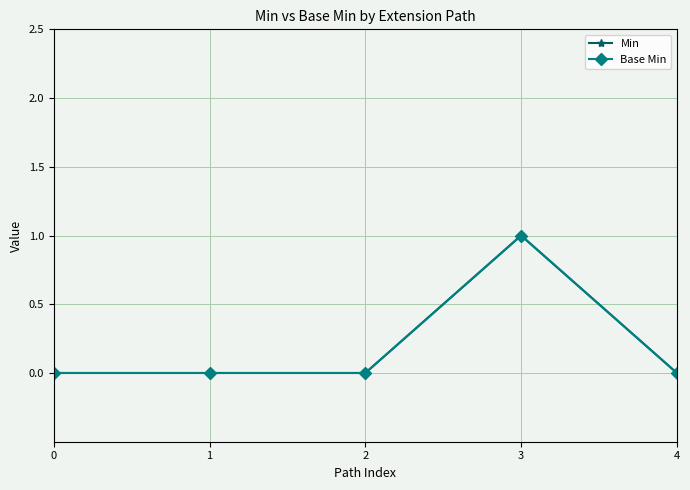

Which category has the highest value in the Min series?

3